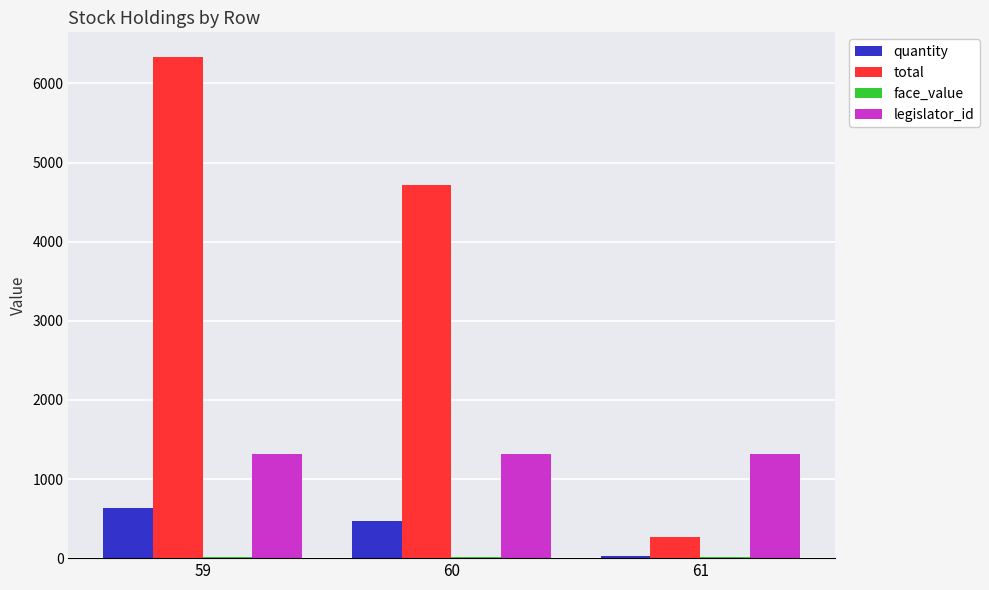

The value of quantity at 60 is 706. True or false?

False